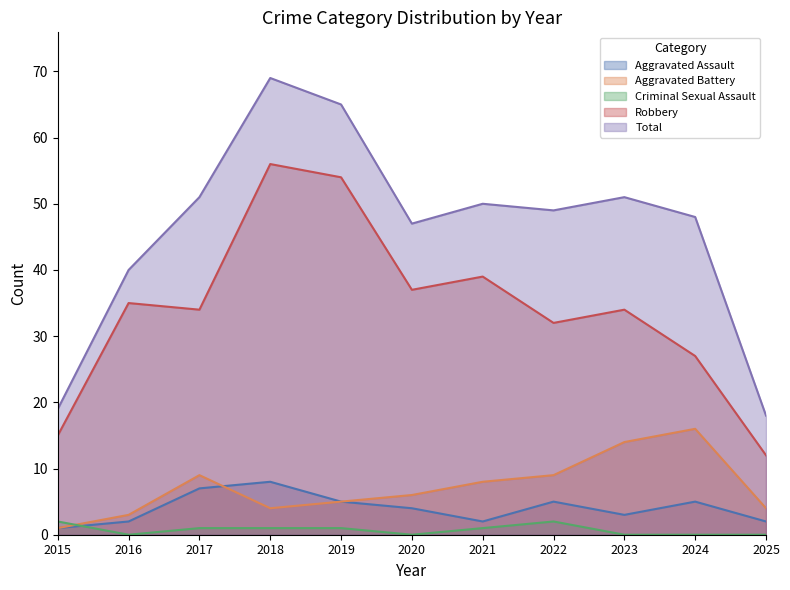

The Robbery series shows 7 at 2017. True or false?

False